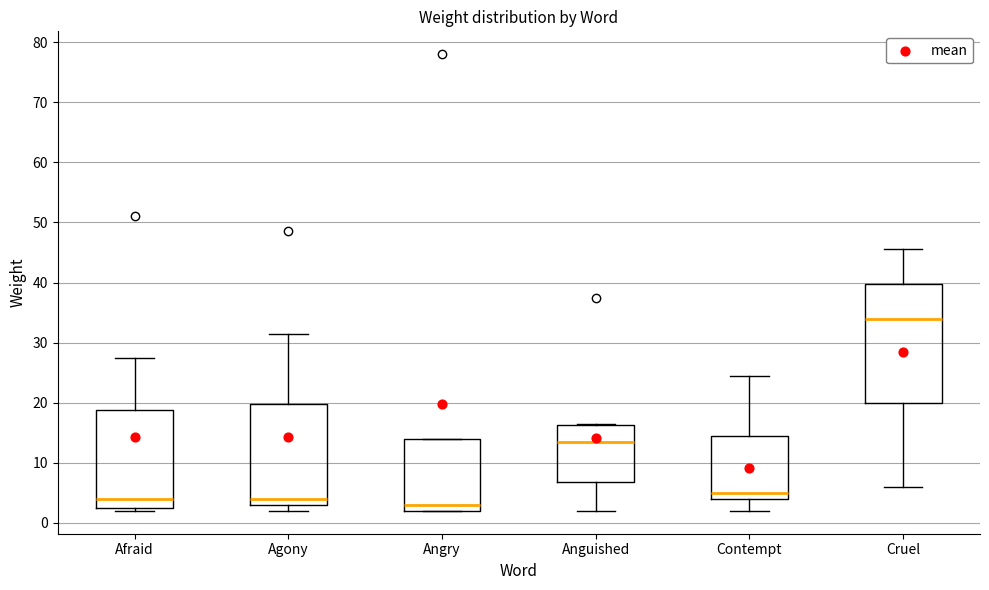

Which box is the tallest, from its lower edge to its upper edge?

Cruel